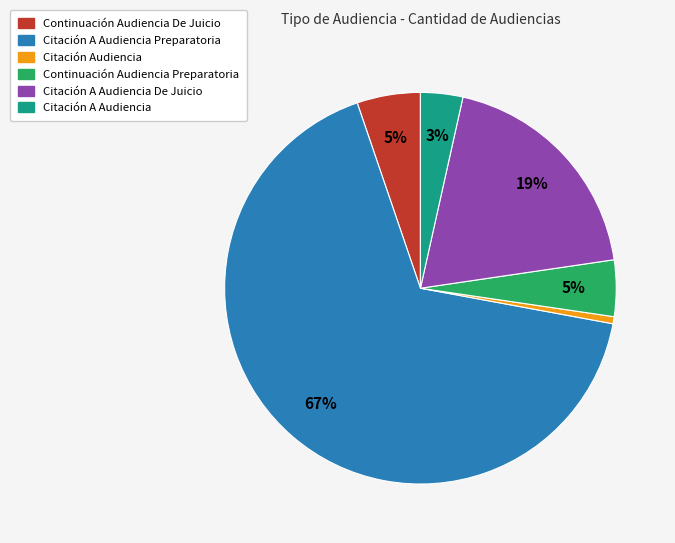

To the nearest percent, what is the difference between the largest and smallest slice percentages?

66%